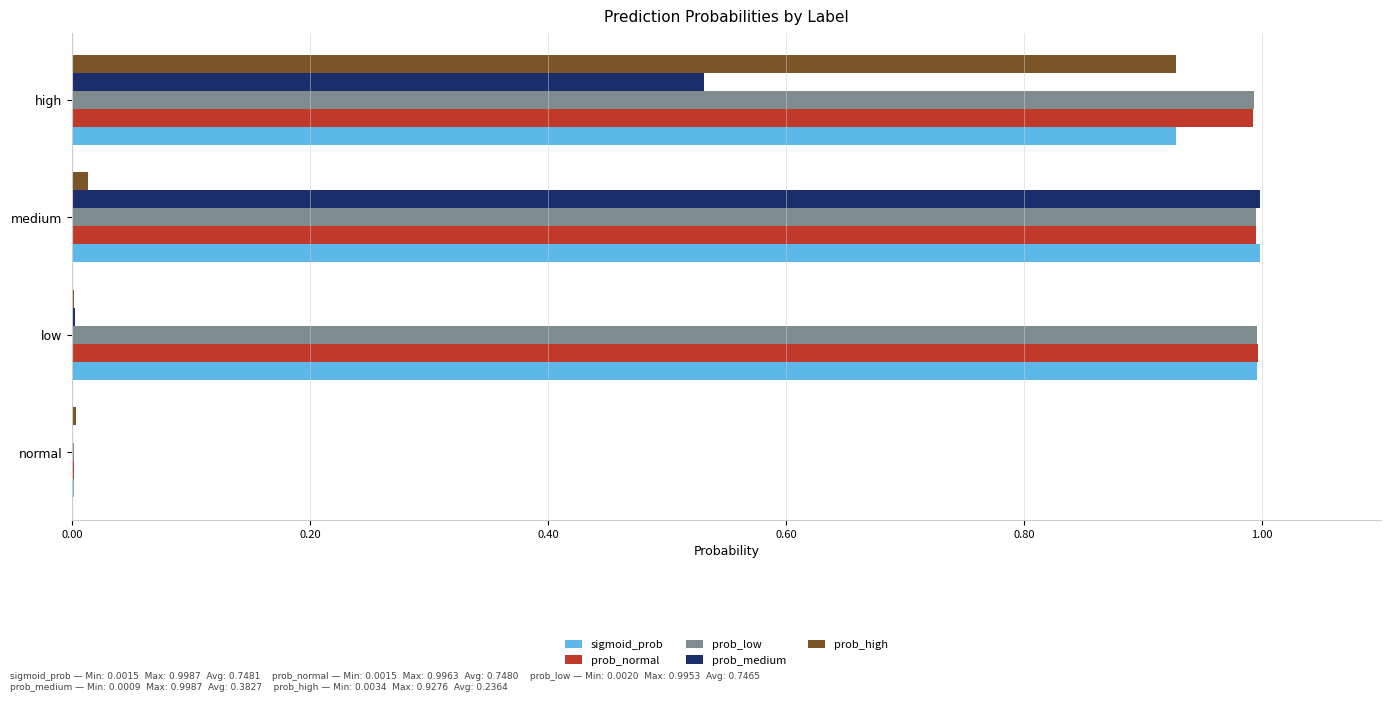

Is the value of sigmoid_prob at high greater than the value of prob_medium at high?

Yes